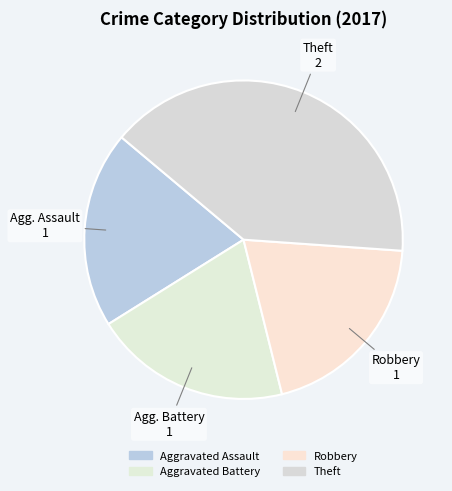

Rank the categories by value from highest to lowest.

Theft, Aggravated Assault, Aggravated Battery, Robbery